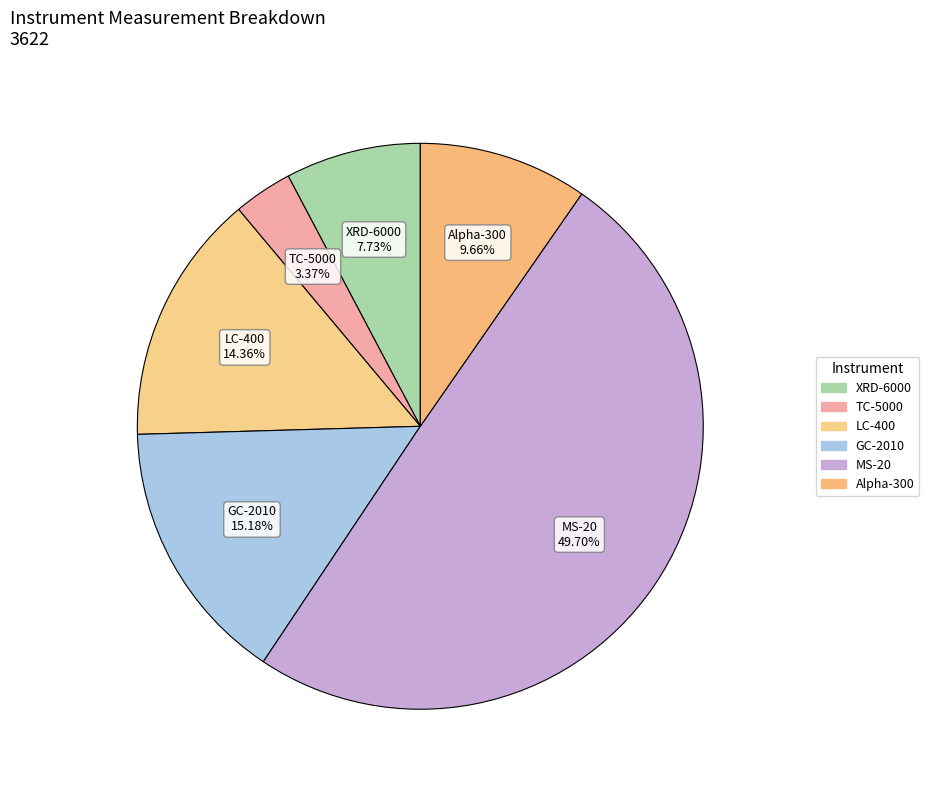

How many segments does this pie chart have?

6